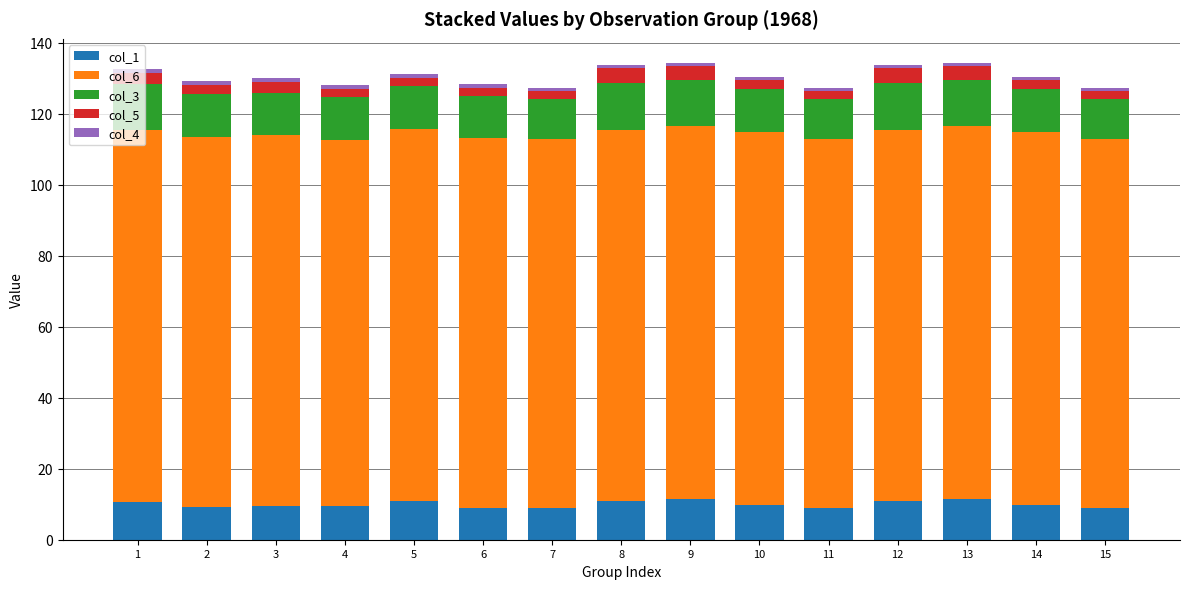

The col_1 series shows 18.5 at 9. True or false?

False